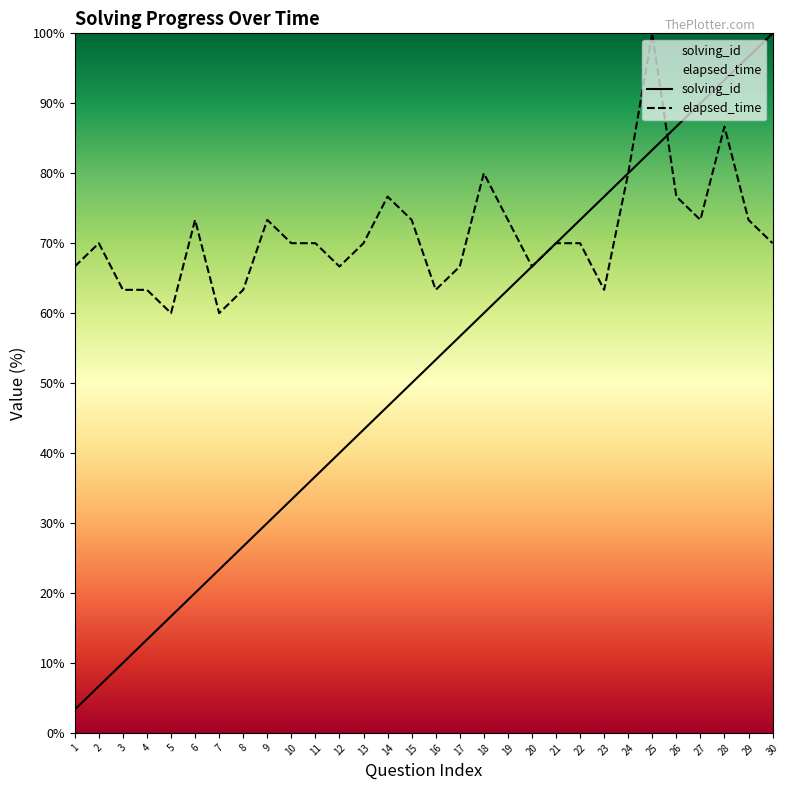

Where does the elapsed_time series first go above 70?

6